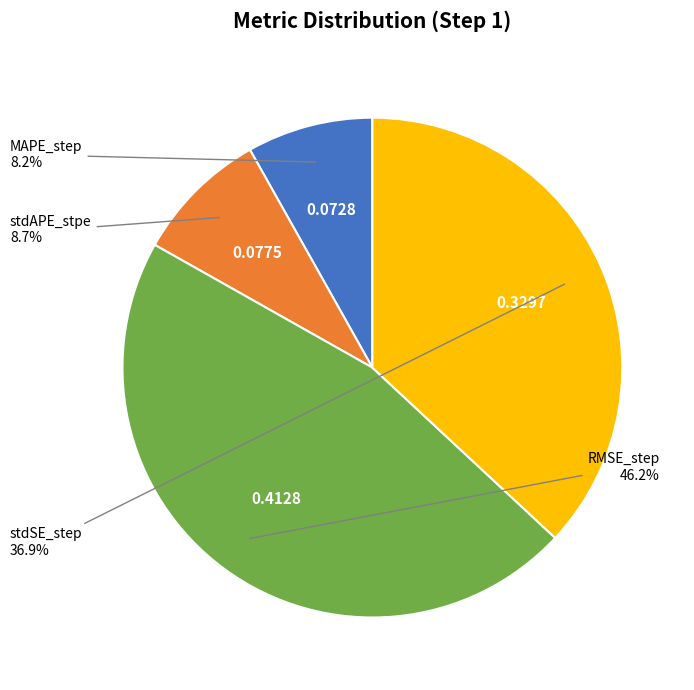

Is there any slice that represents more than half of the pie?

No